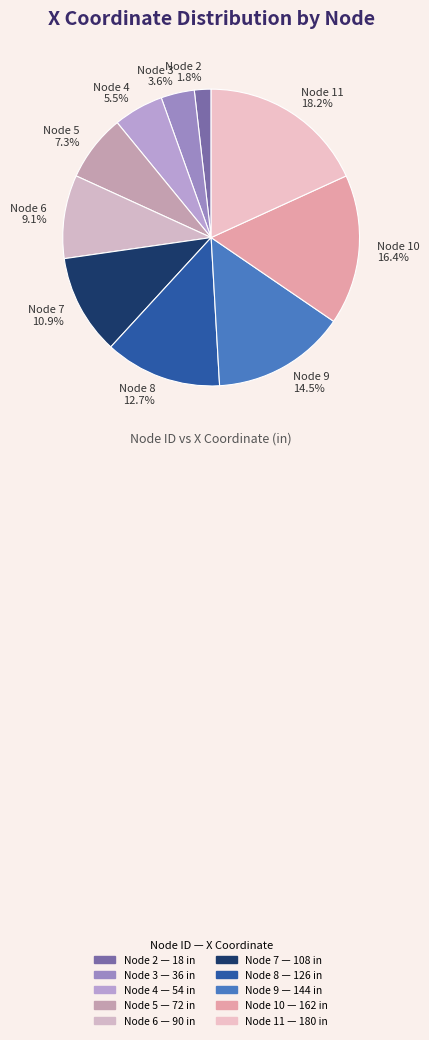

What percentage is NOT represented by Node 5 7.3%?

92.7%